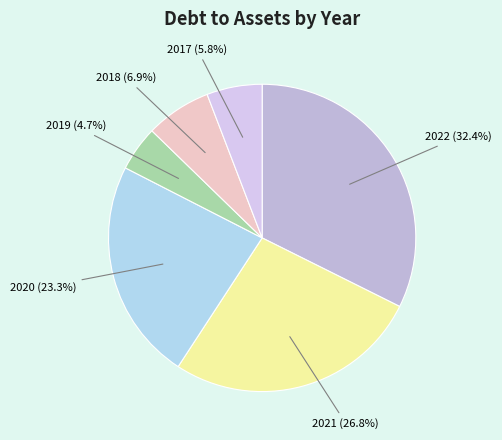

Count the number of slices in the pie.

6